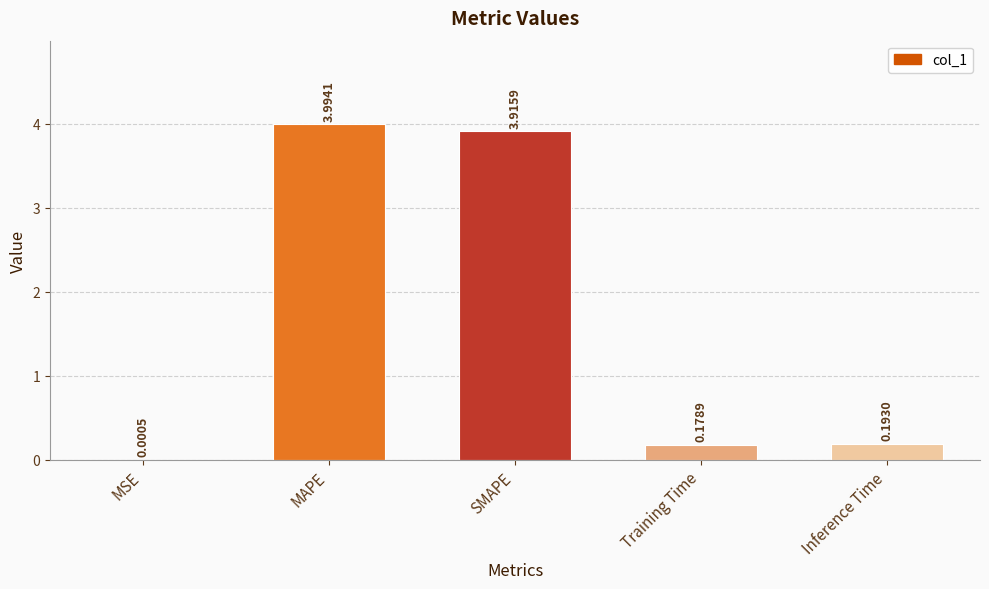

Which category has the highest value across all series?

MAPE